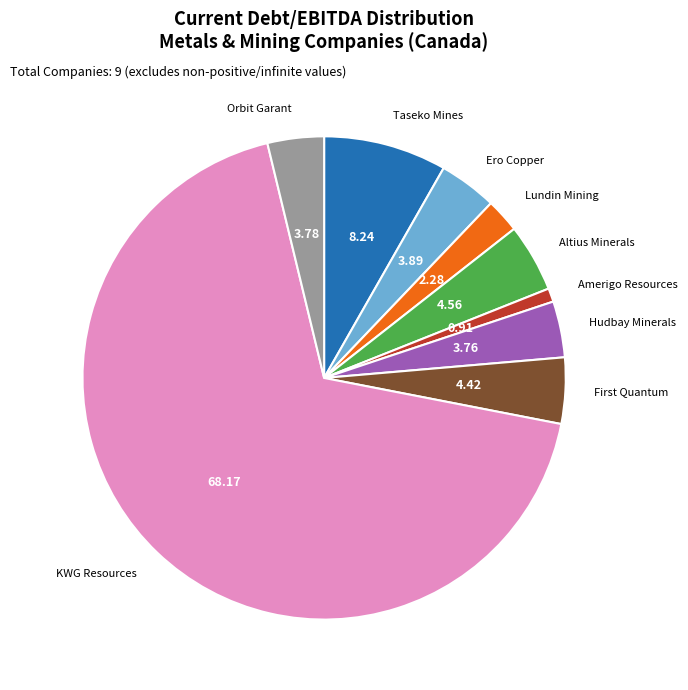

Does any single category account for the majority?

Yes